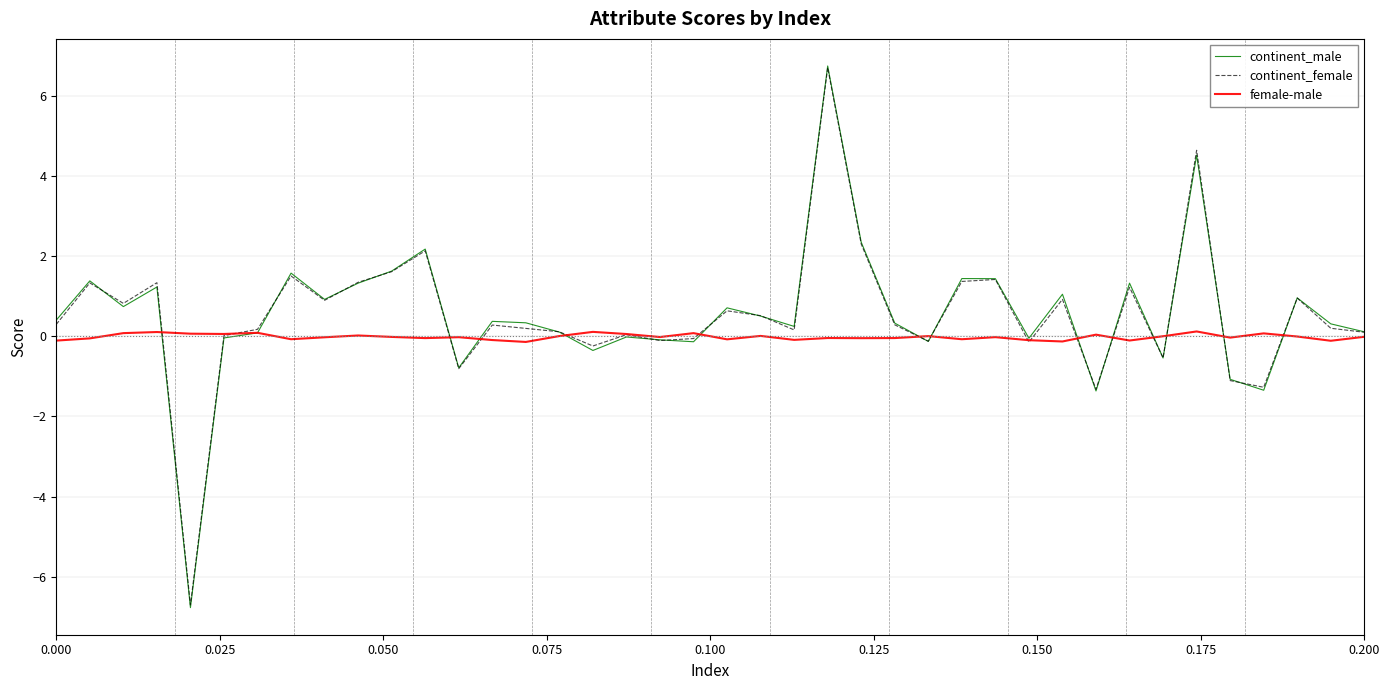

What is the lowest value of the continent_female series?

-6.7